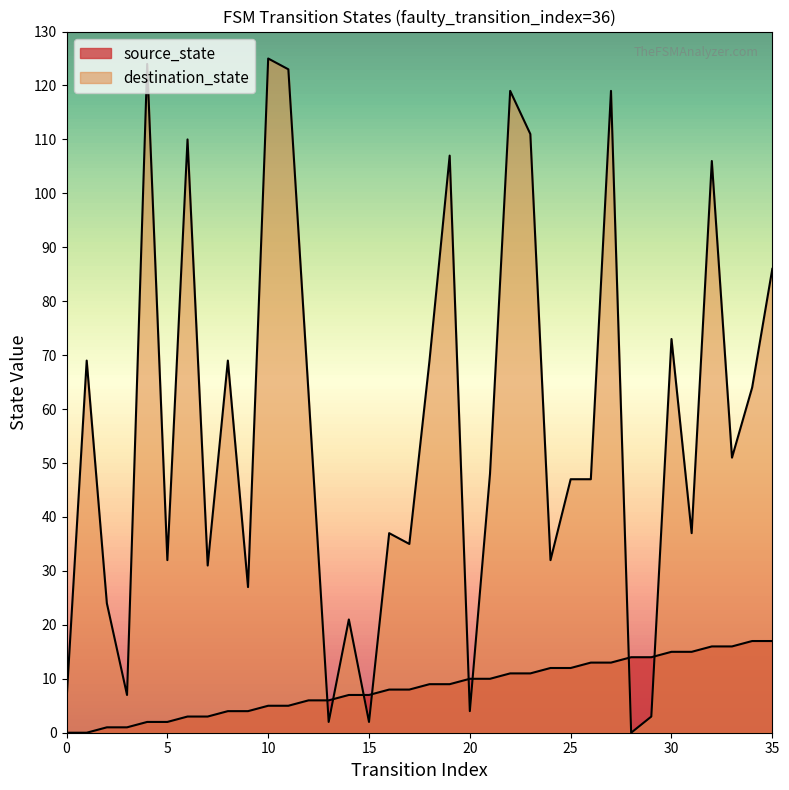

How many series are shown in this chart?

2